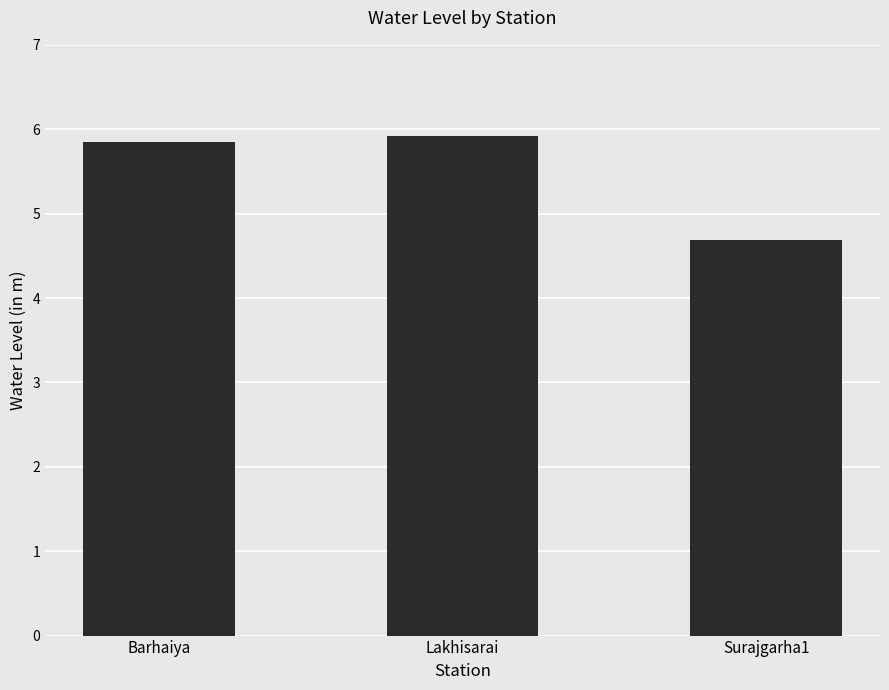

What position from the left is Surajgarha1?

3